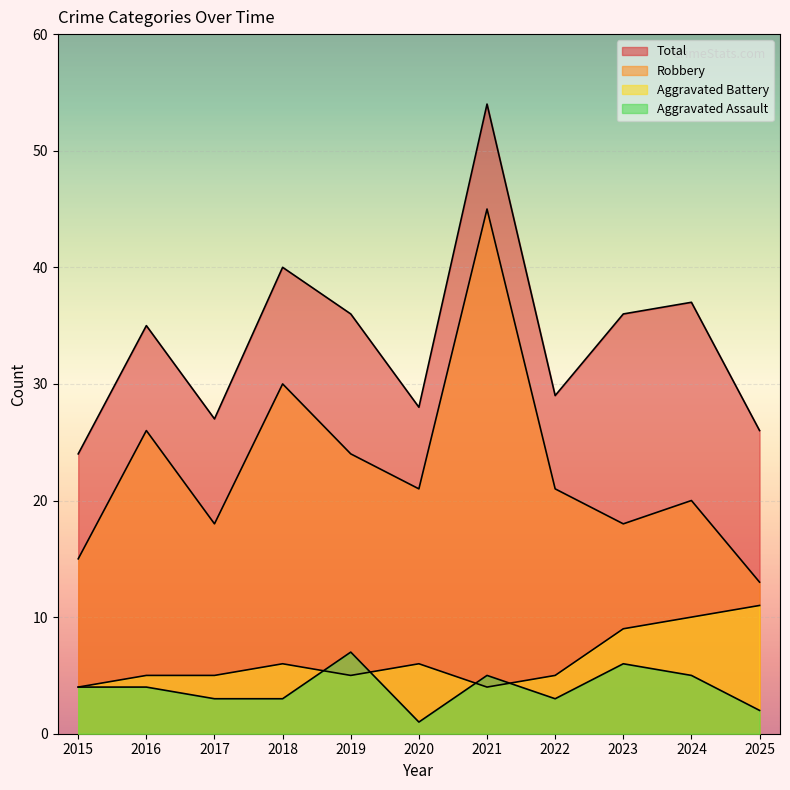

True or false: Aggravated Battery and Total intersect in this chart.

False